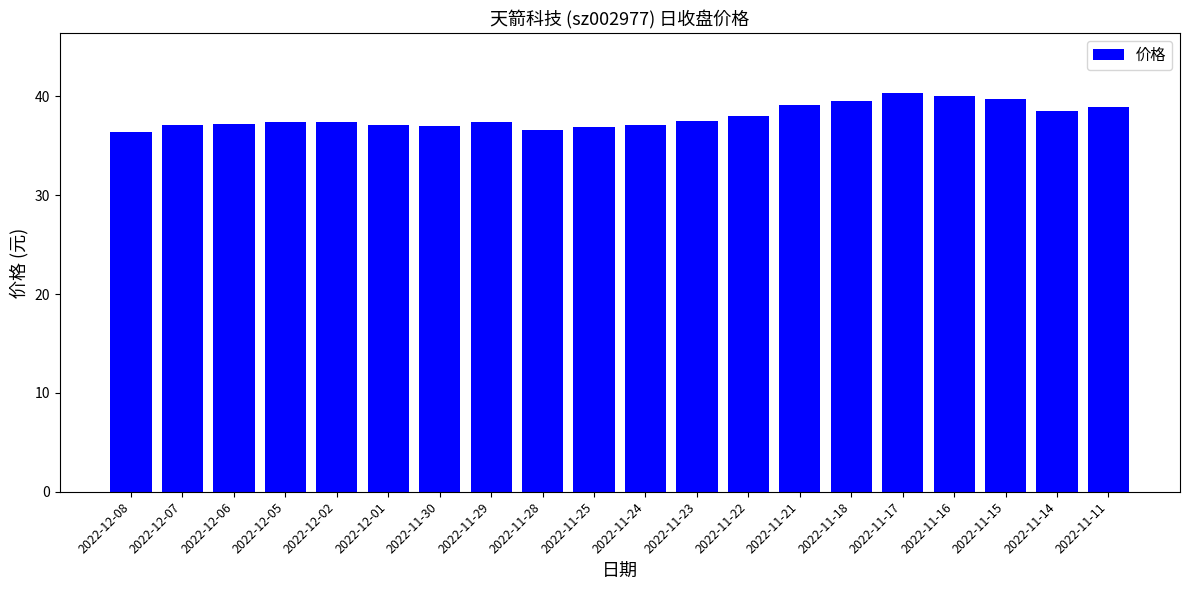

The chart shows a value of 37.4 at 2022-12-05. True or false?

True